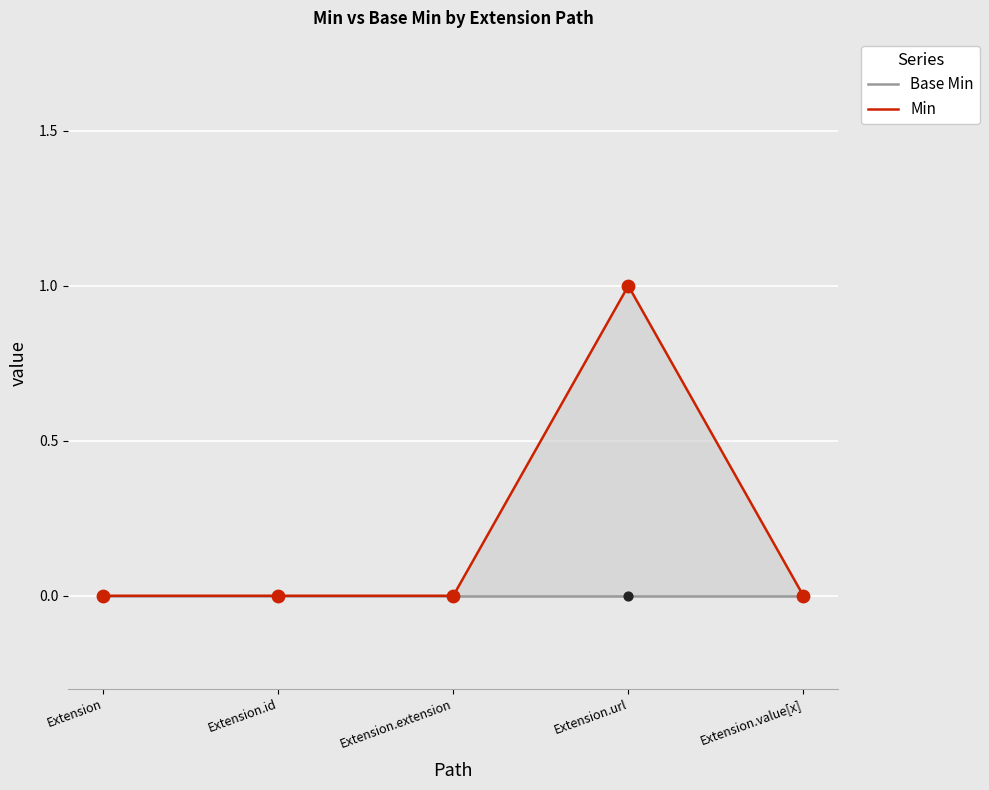

At which category is the sum across all series the highest?

Extension.url